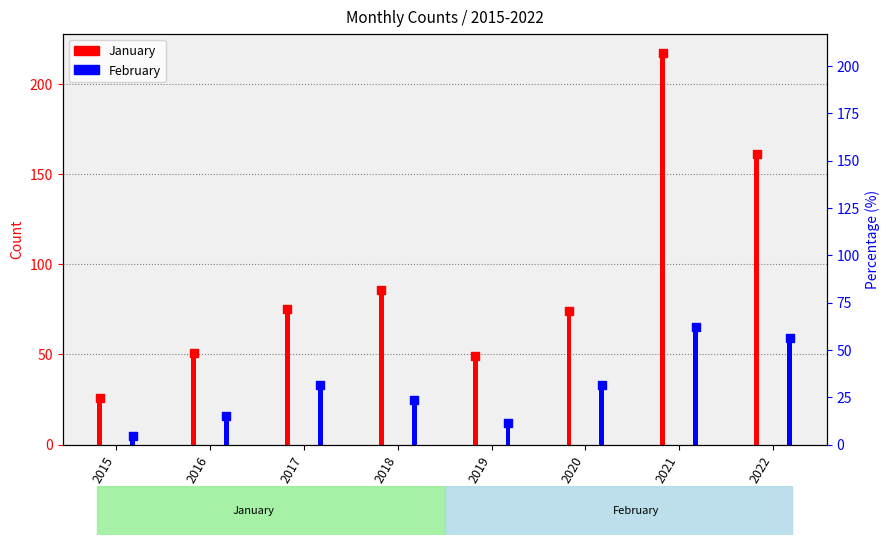

At which category is the sum across all series the highest?

2021